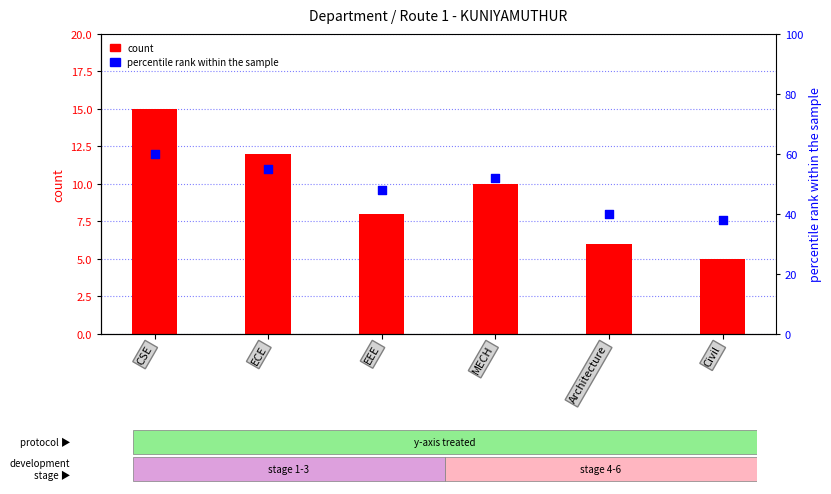

What are all the series names shown in the legend?

count, percentile rank within the sample